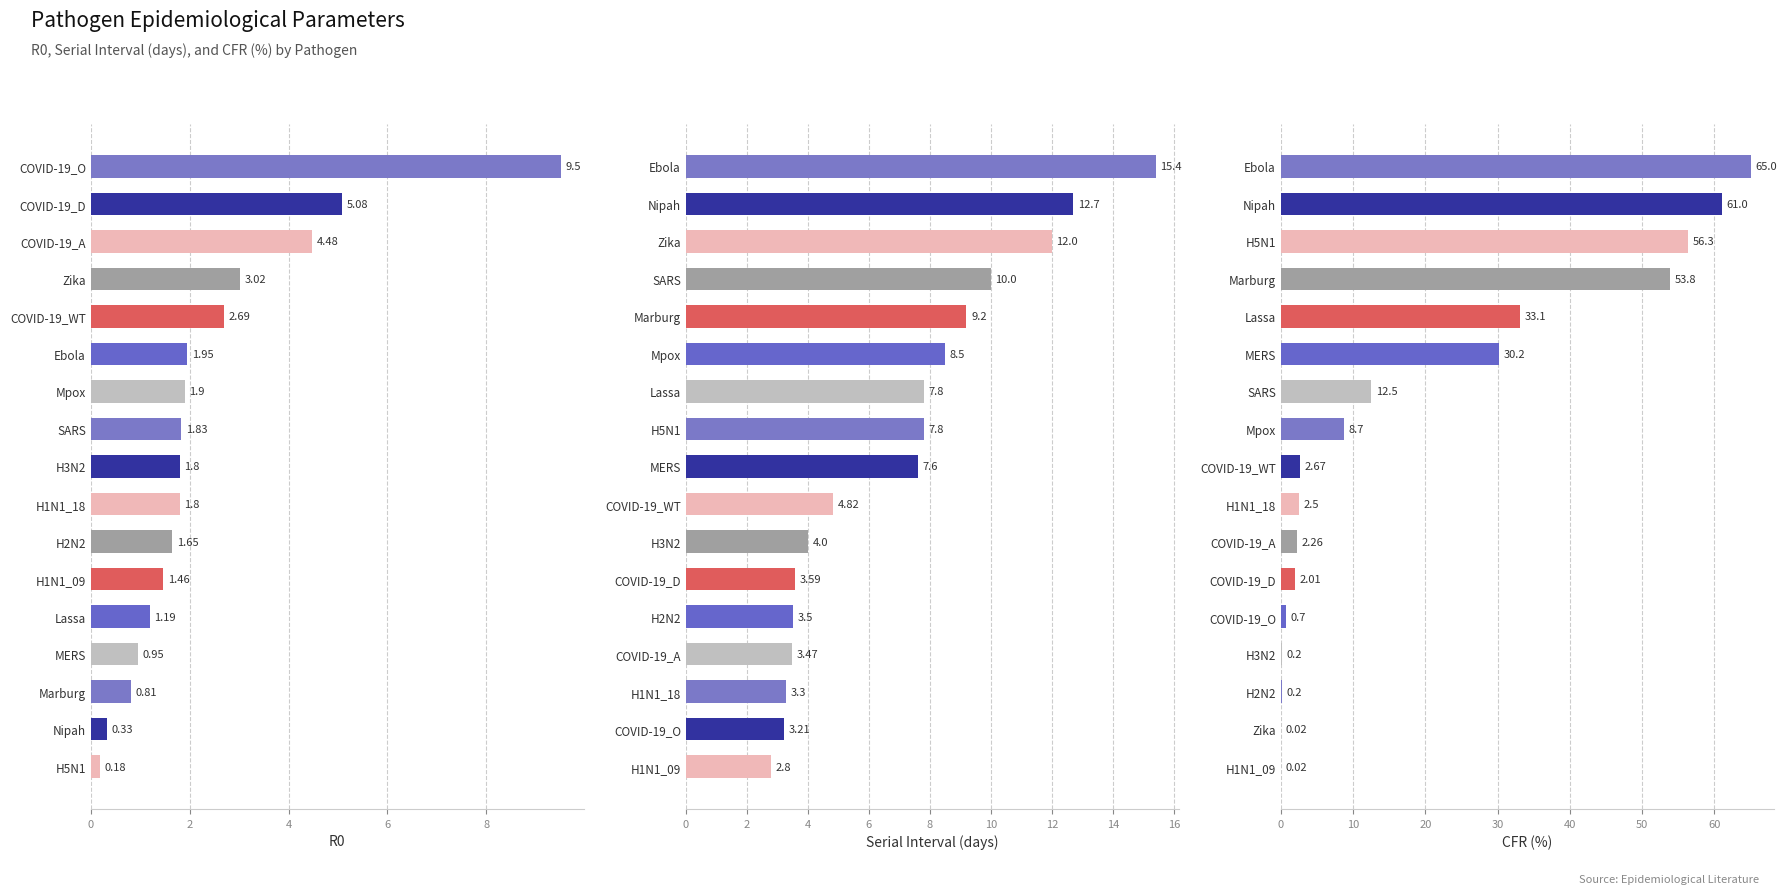

Reading left to right, list all the values displayed in this chart.

R0: 9.5	5.1	4.5	3.0	2.7	1.9	1.9	1.8	1.8	1.8	1.6	1.5	1.2	0.9	0.8	0.3	0.2
Serial Interval (days): 15.4	12.7	12.0	10.0	9.2	8.5	7.8	7.8	7.6	4.8	4.0	3.6	3.5	3.5	3.3	3.2	2.8
CFR (%): 65.0	61.0	56.3	53.8	33.1	30.2	12.5	8.7	2.7	2.5	2.3	2.0	0.7	0.2	0.2	0.0	0.0